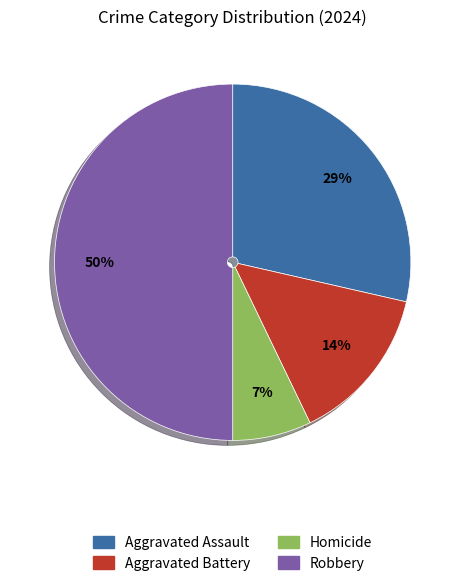

The Aggravated Battery slice represents 14% of the pie. True or false?

True